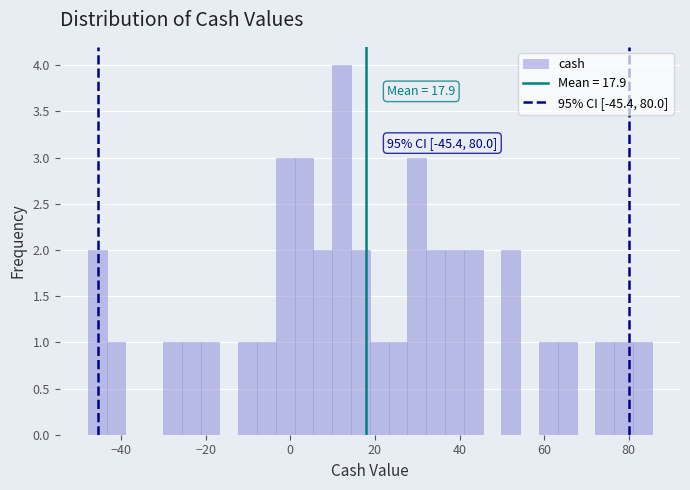

Around what value on the x-axis is the tallest bar? Give the approximate position of its centre, as read against the axis.

12